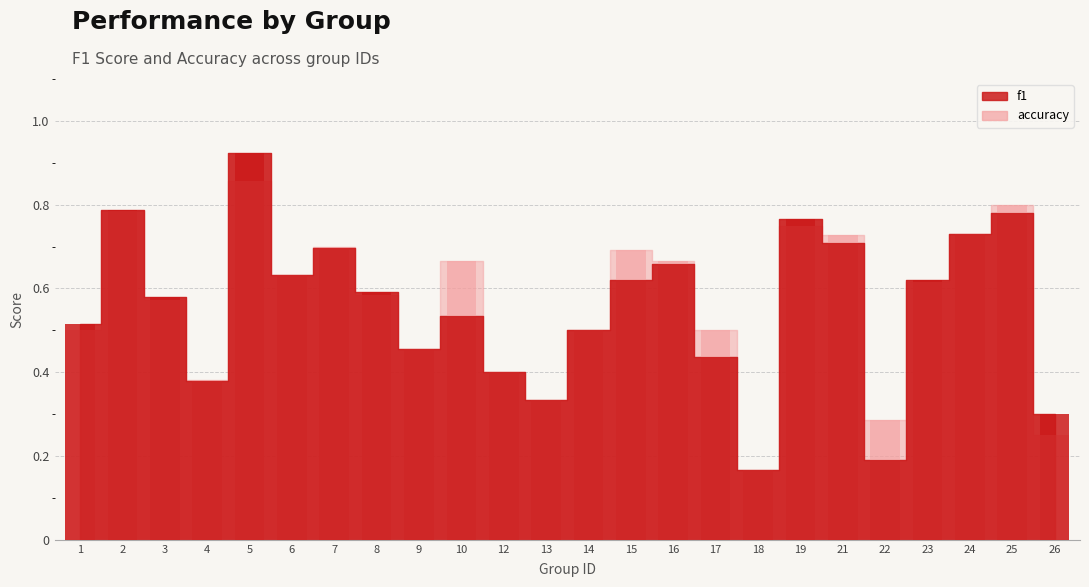

What is the value of the f1 bar at the 6th from the left?

0.6